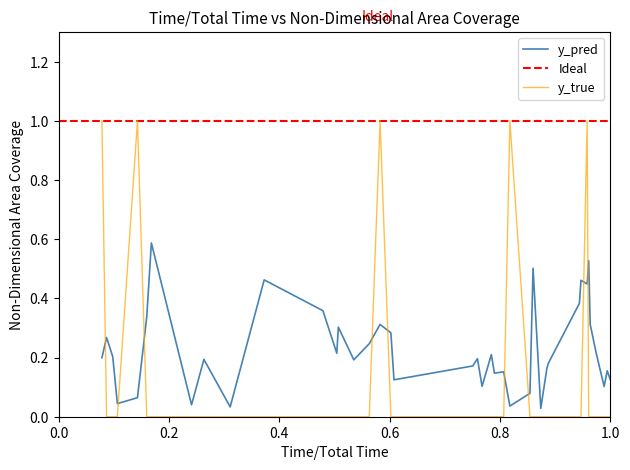

At how many categories does at least one series exceed 0?

40